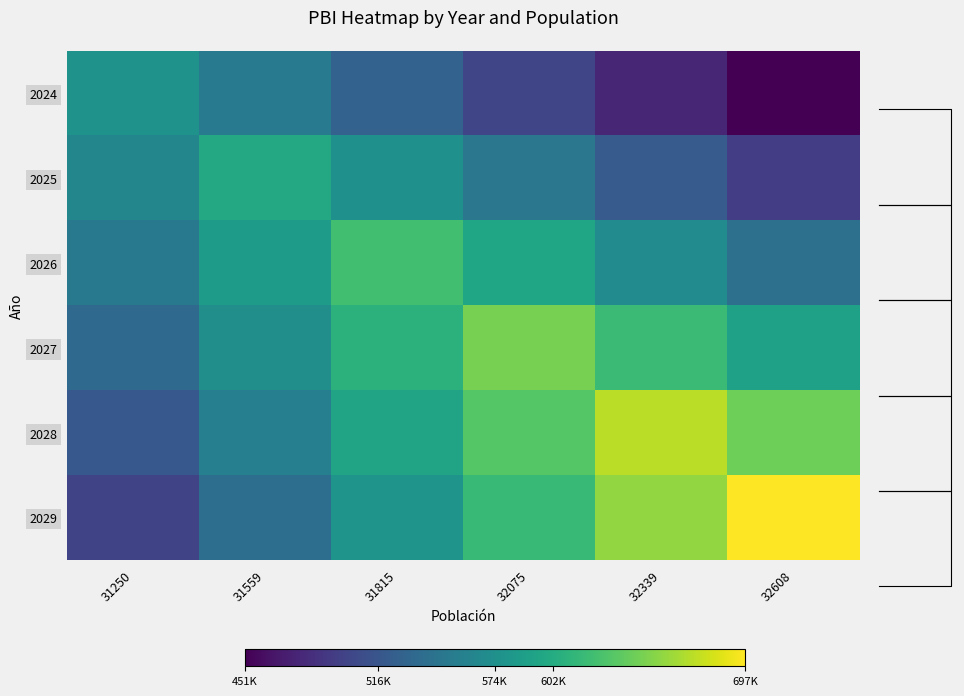

Between 31559 and 32339, which series saw the biggest shift?

2029